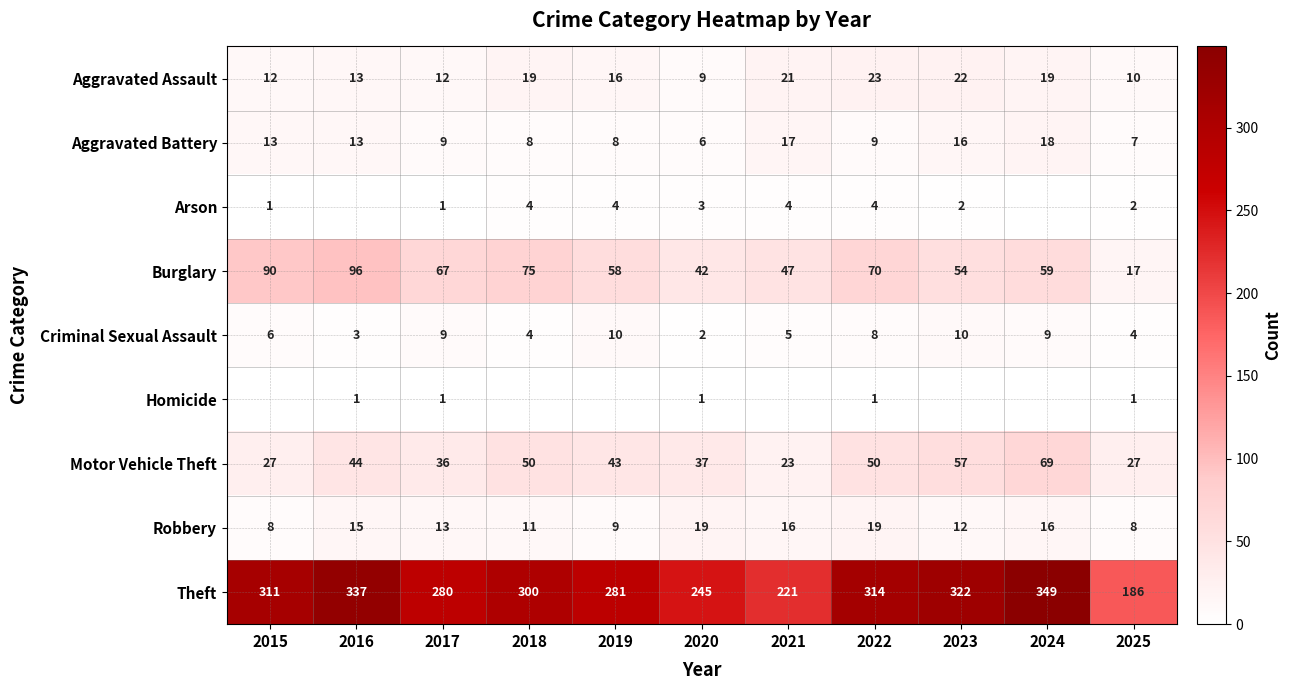

Between 2025 and 2020, which is larger?

2025